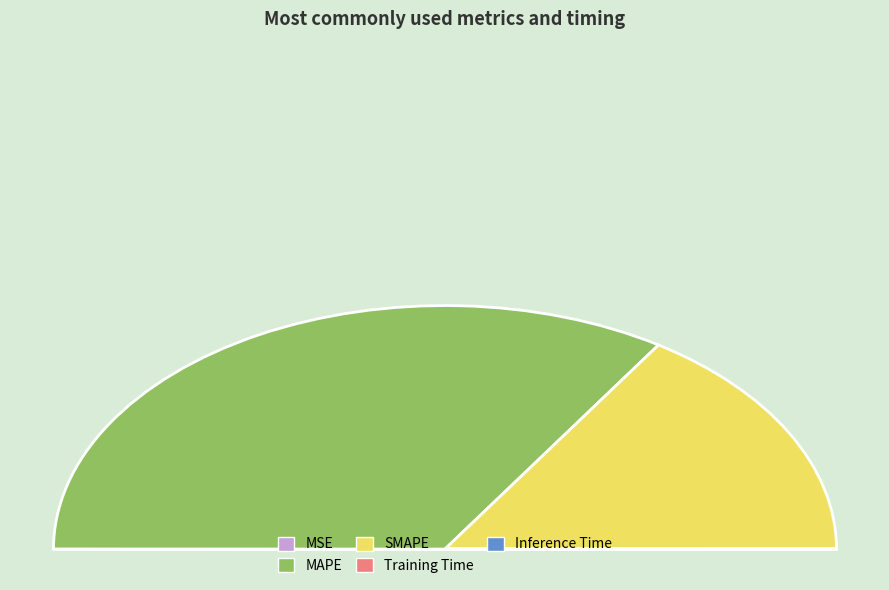

True or false: SMAPE accounts for 32% of the total.

True